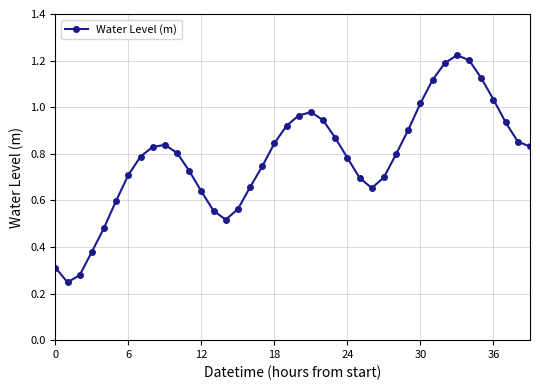

How many interior local peaks (higher than both neighbors) does the data have?

3